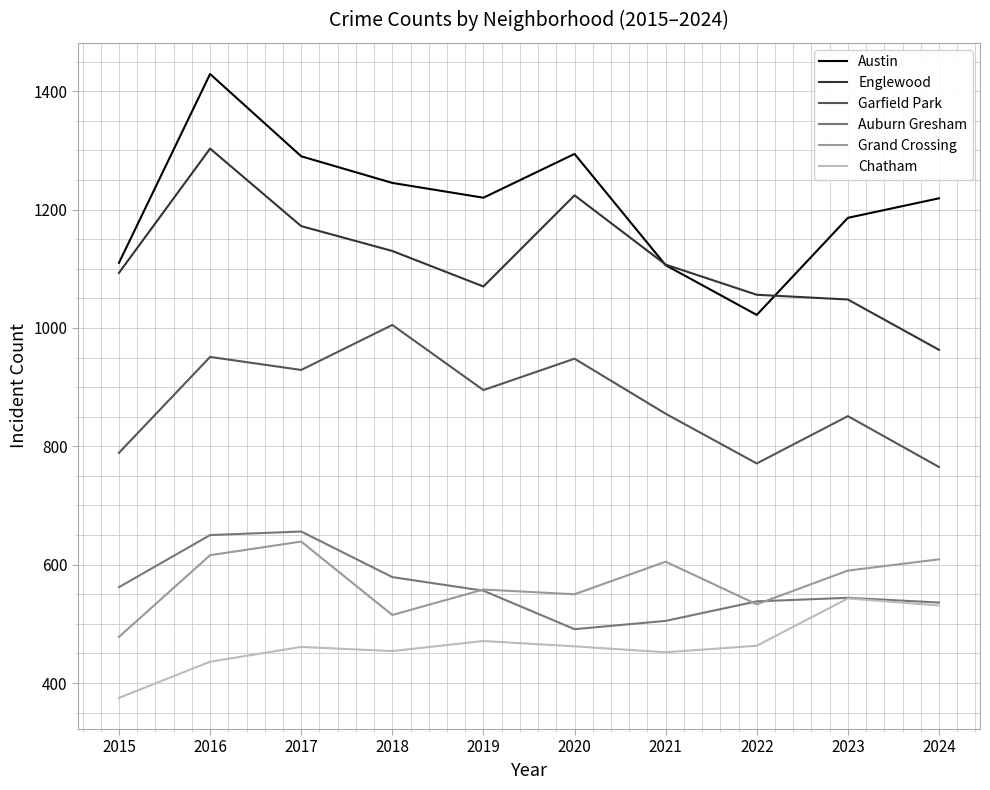

Which category has the lowest value in the Austin series?

2022